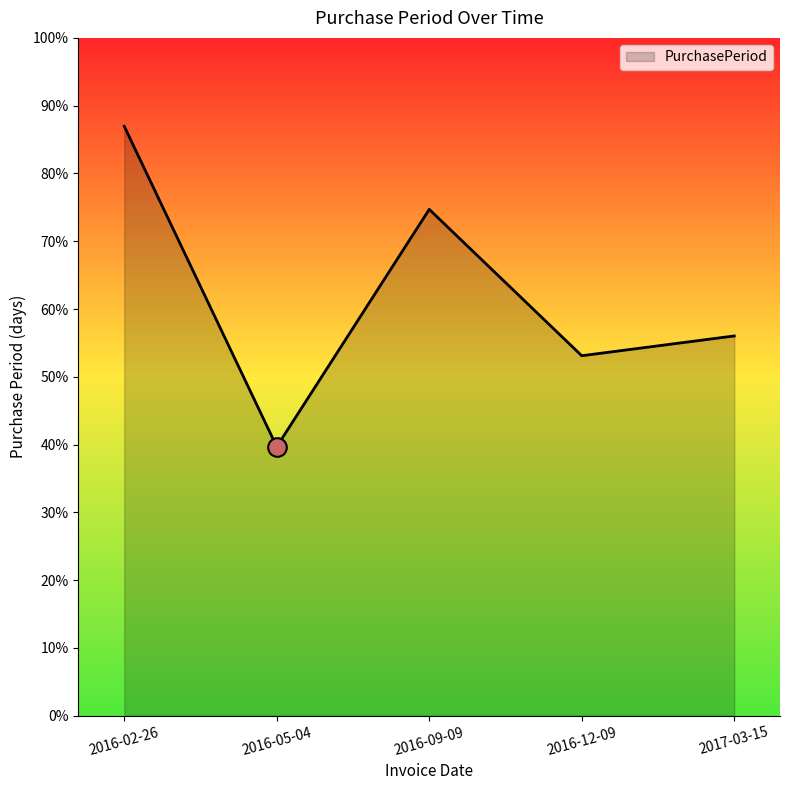

Between 2016-02-26 and 2016-05-04, which is larger?

2016-02-26